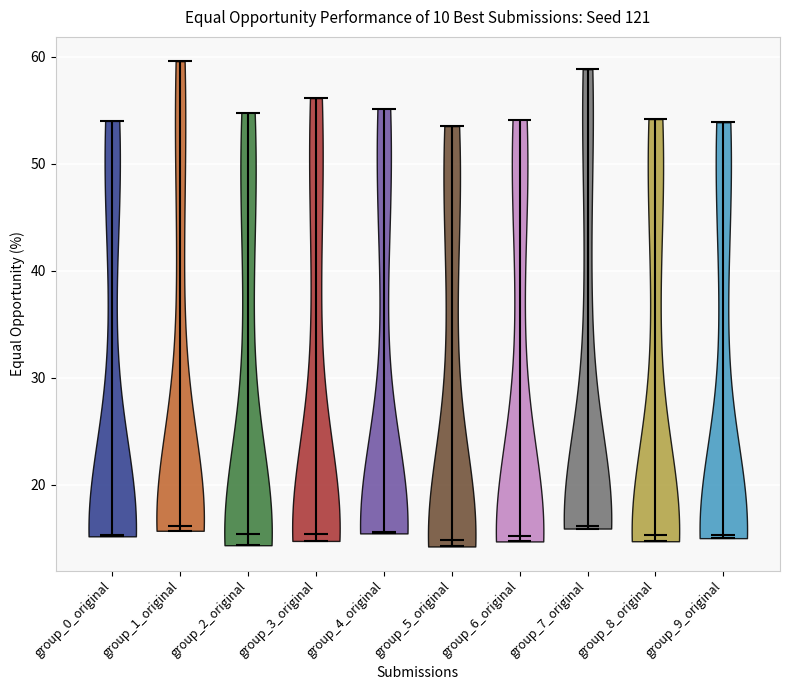

What is the lowest point the violin for group_5_original reaches on the y-axis? The values are not printed on the chart, so give them approximately, as read against the axis.

14